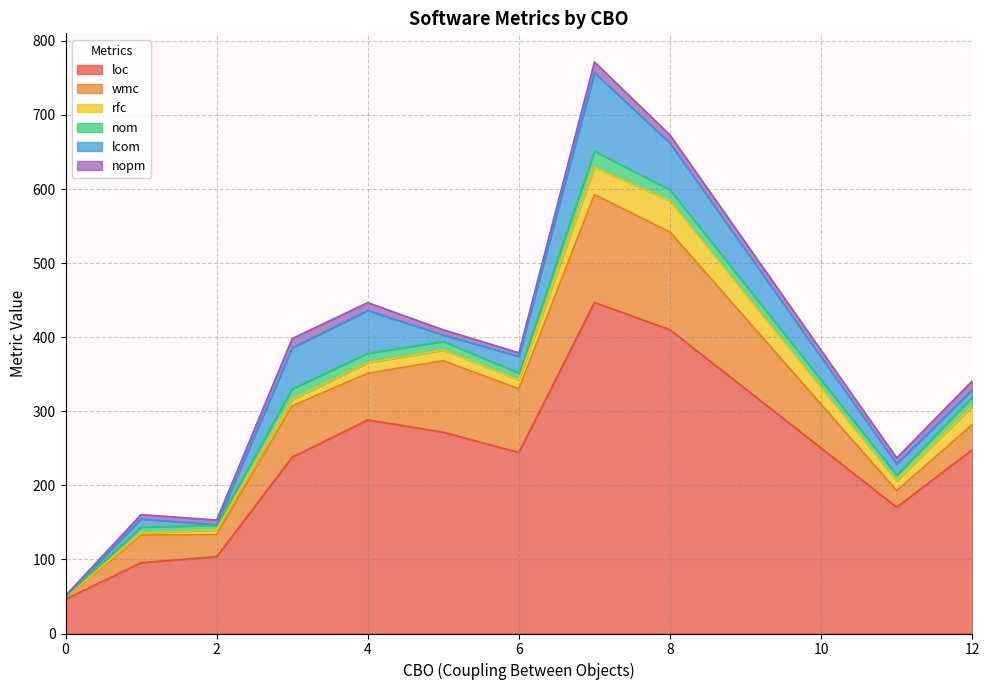

What is the spread (max minus min) of values at 1?

92